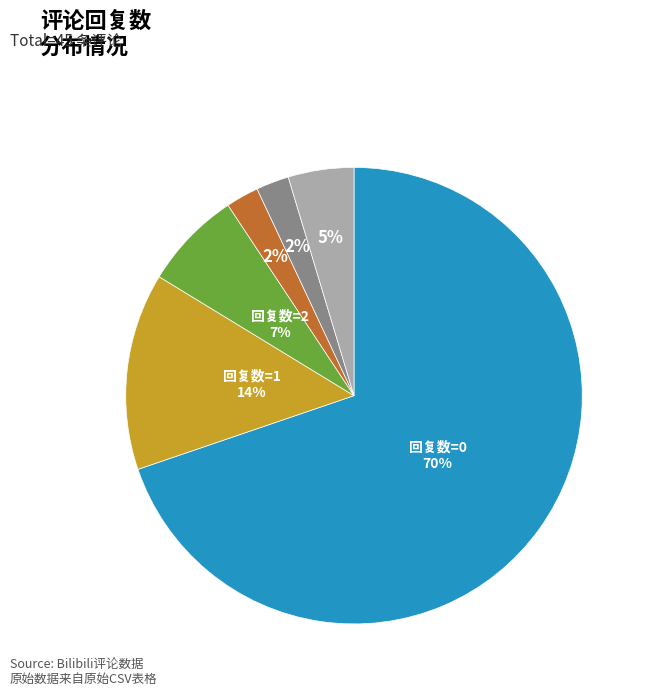

To the nearest percent, what is the average slice percentage?

17%